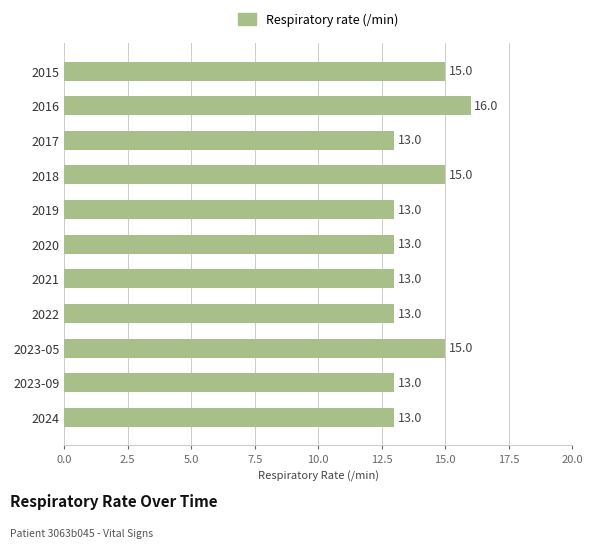

Does the chart contain stacked bars?

No